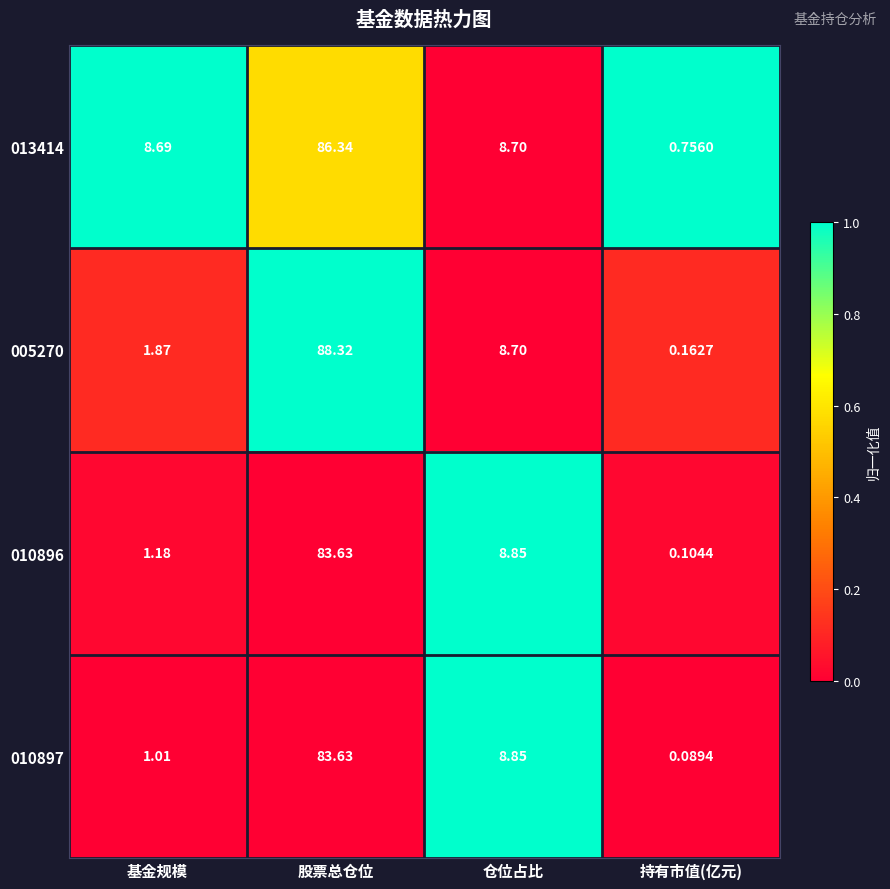

Where does the 010896 series first go above 8?

股票总仓位